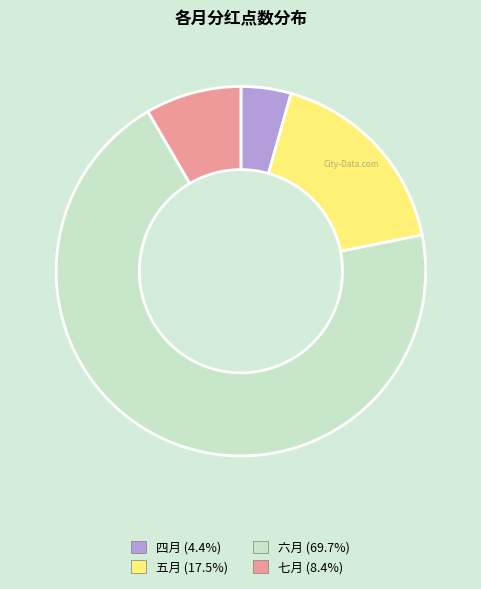

How many slices are in this pie chart?

4